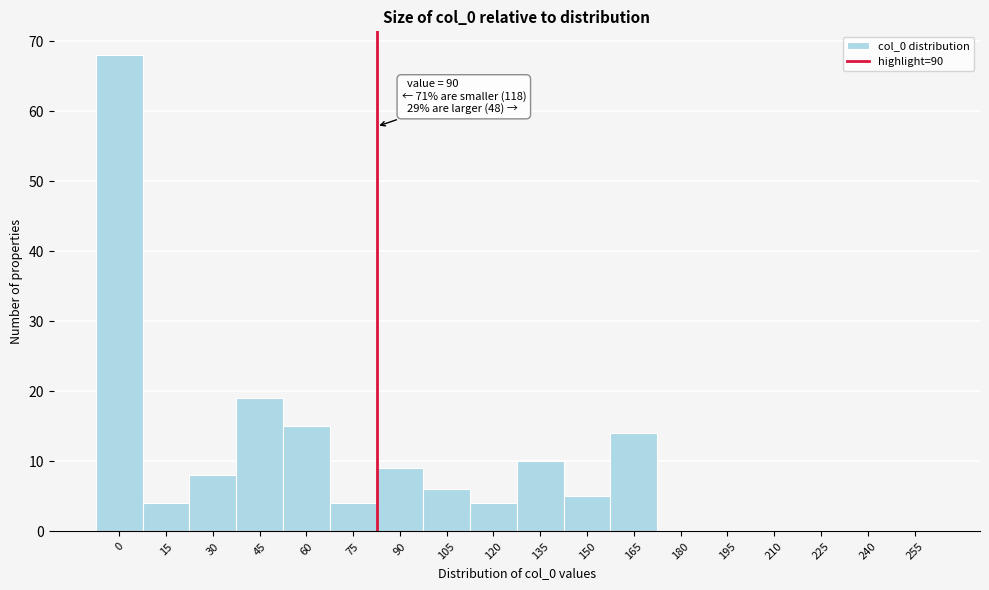

Reading left to right, what are all the values shown in this chart?

0=68	15=4	30=8	45=19	60=15	75=4	90=9	105=6	120=4	135=10	150=5	165=14	180=0	195=0	210=0	225=0	240=0	255=0